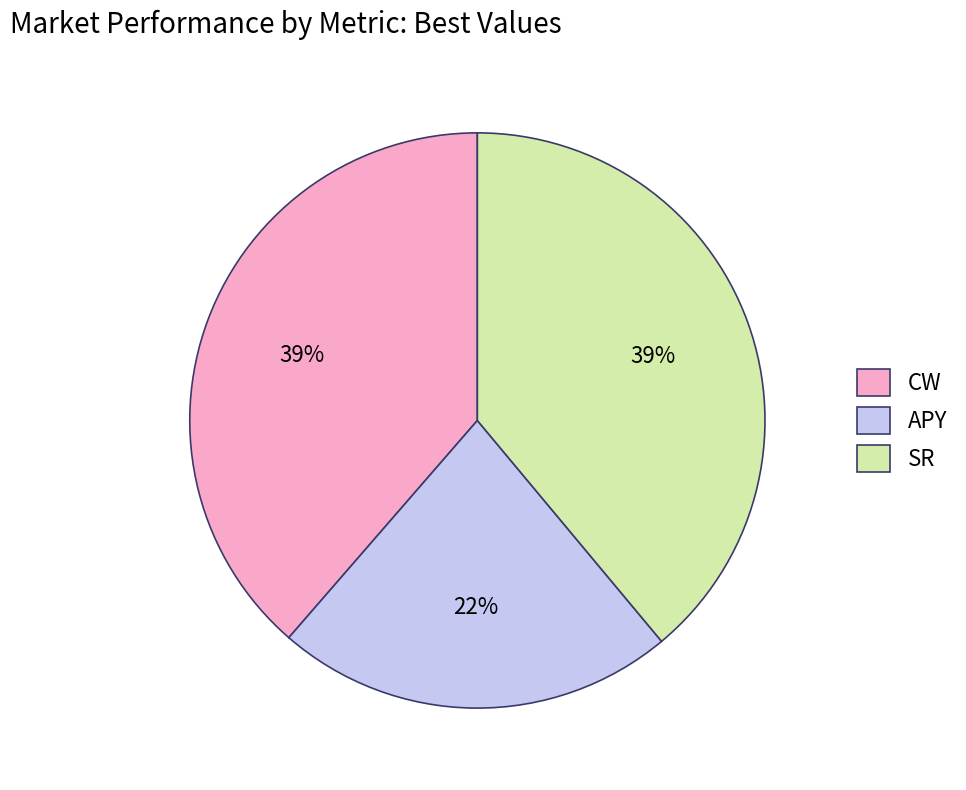

To the nearest percent, what is the average slice percentage?

33%